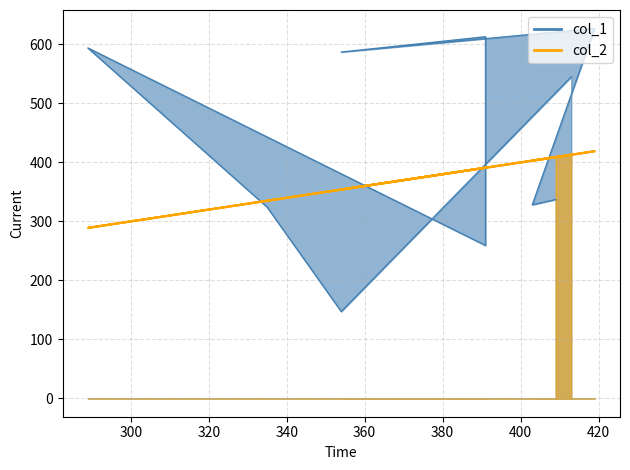

What is the total value across all series at 391?

650